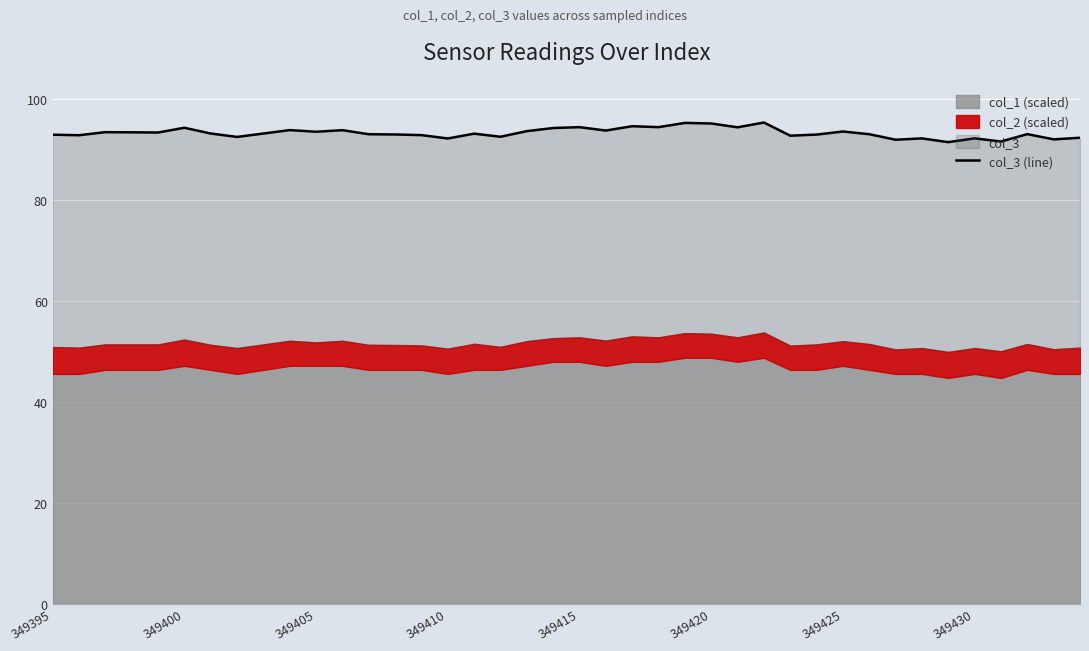

At which label does the data first exceed 93?

349395